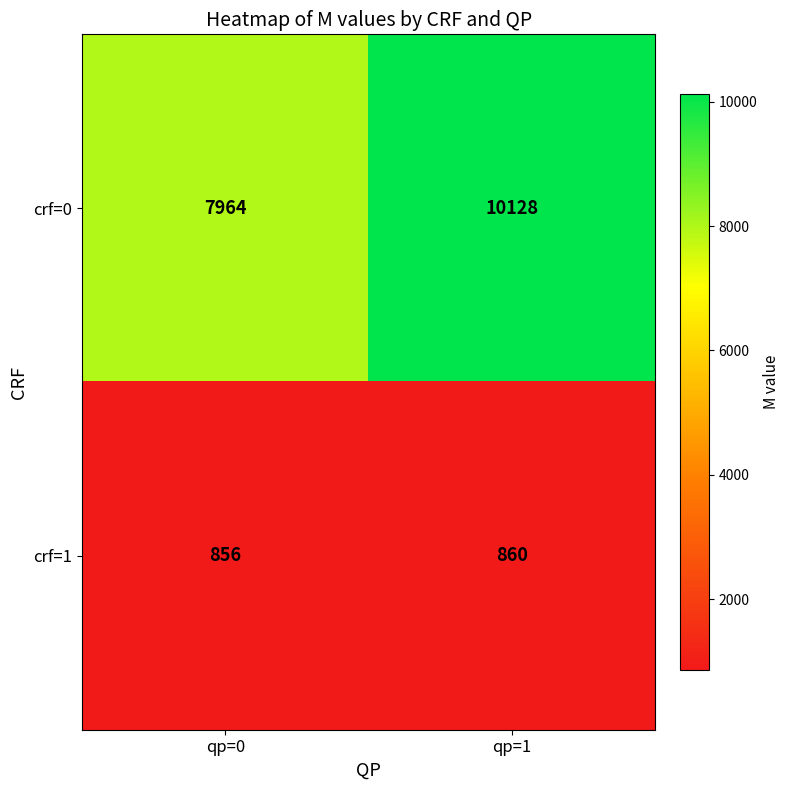

What is the difference between the crf=1 values at qp=0 and qp=1?

4